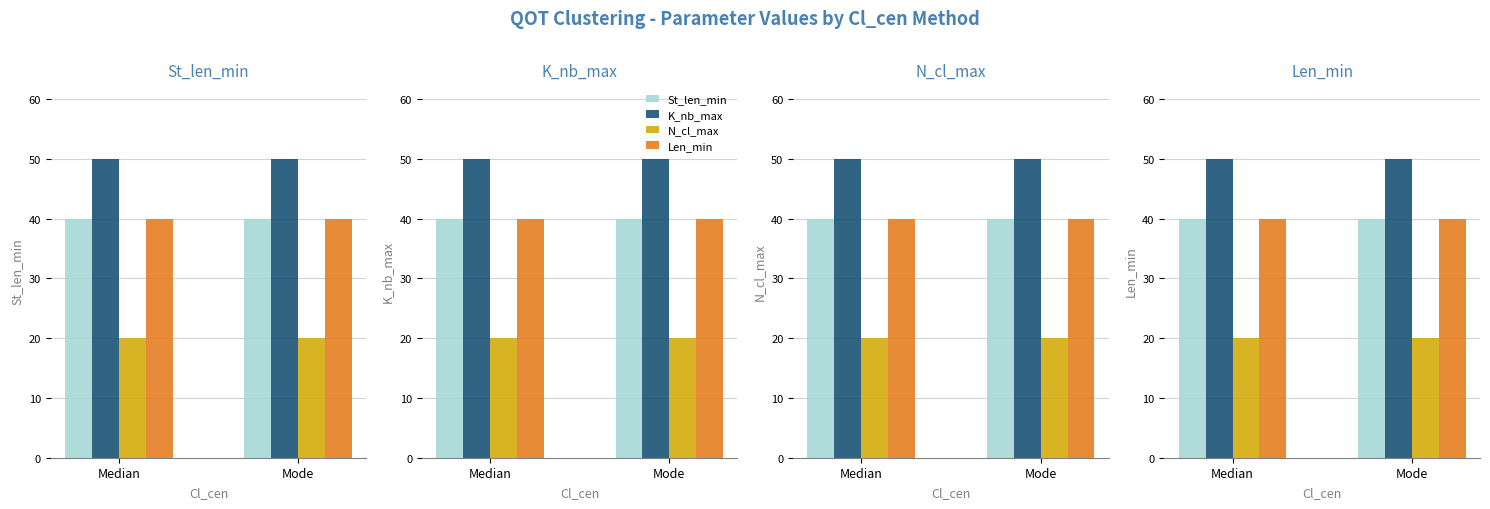

What position from the left is Mode?

2